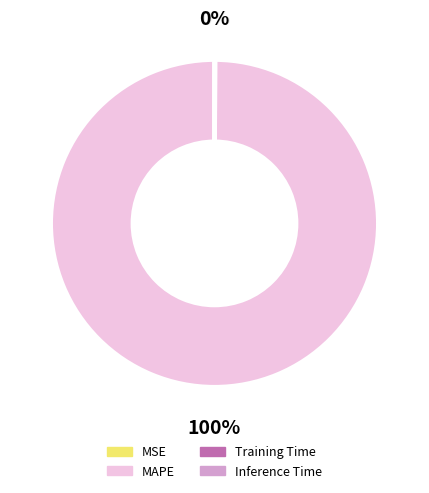

To the nearest percent, what is the average slice percentage?

25%